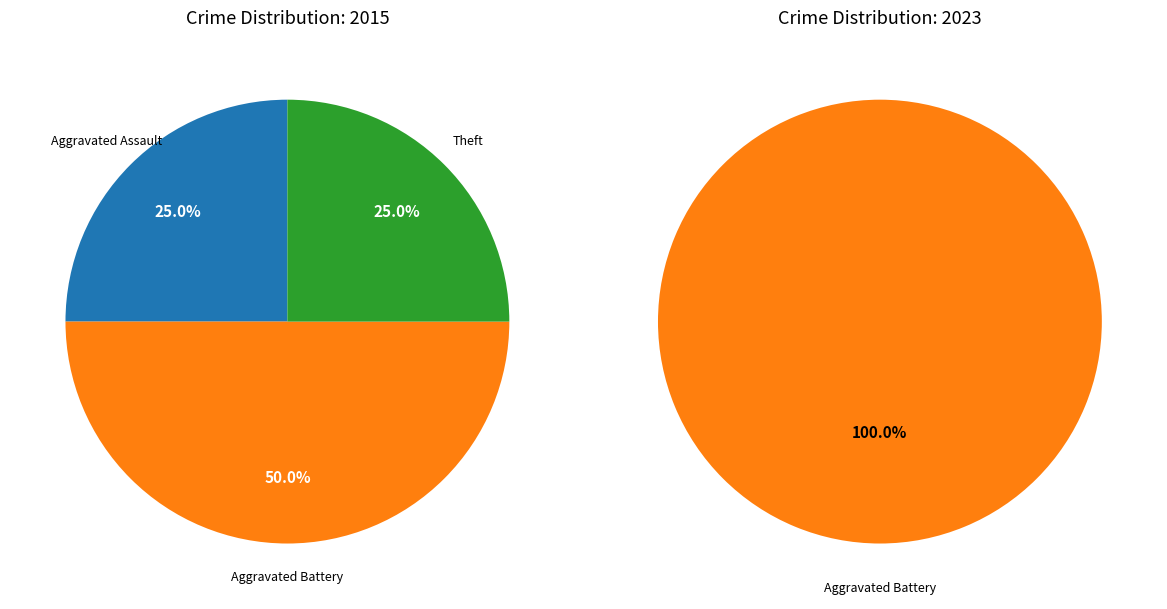

Which slice is the largest?

Aggravated Battery